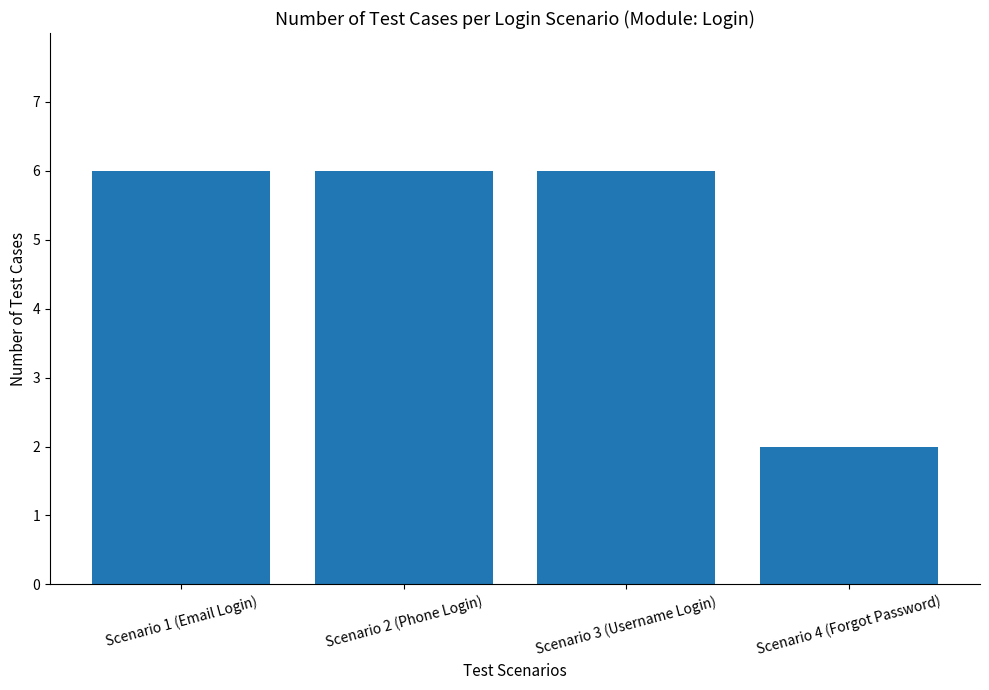

What is the label of the 3rd bar from the left?

Scenario 3 (Username Login)